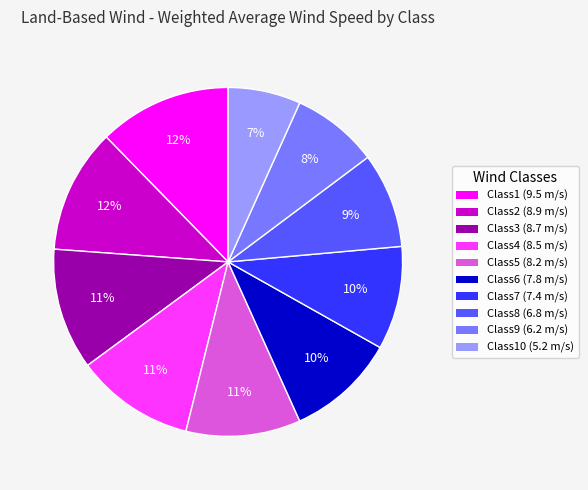

To the nearest percent, what is the average slice percentage?

10%